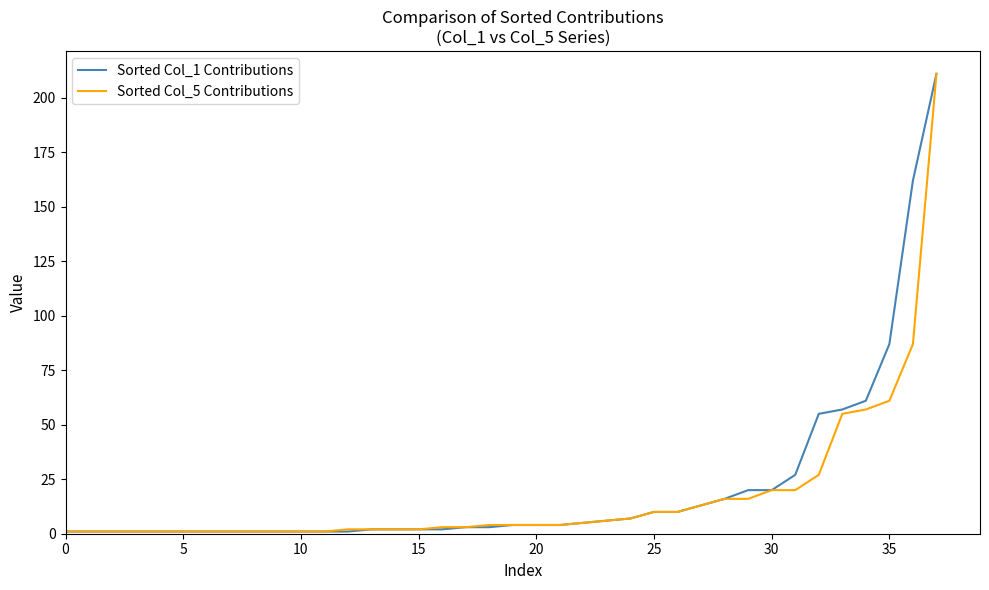

What is the maximum value shown in the chart?

211